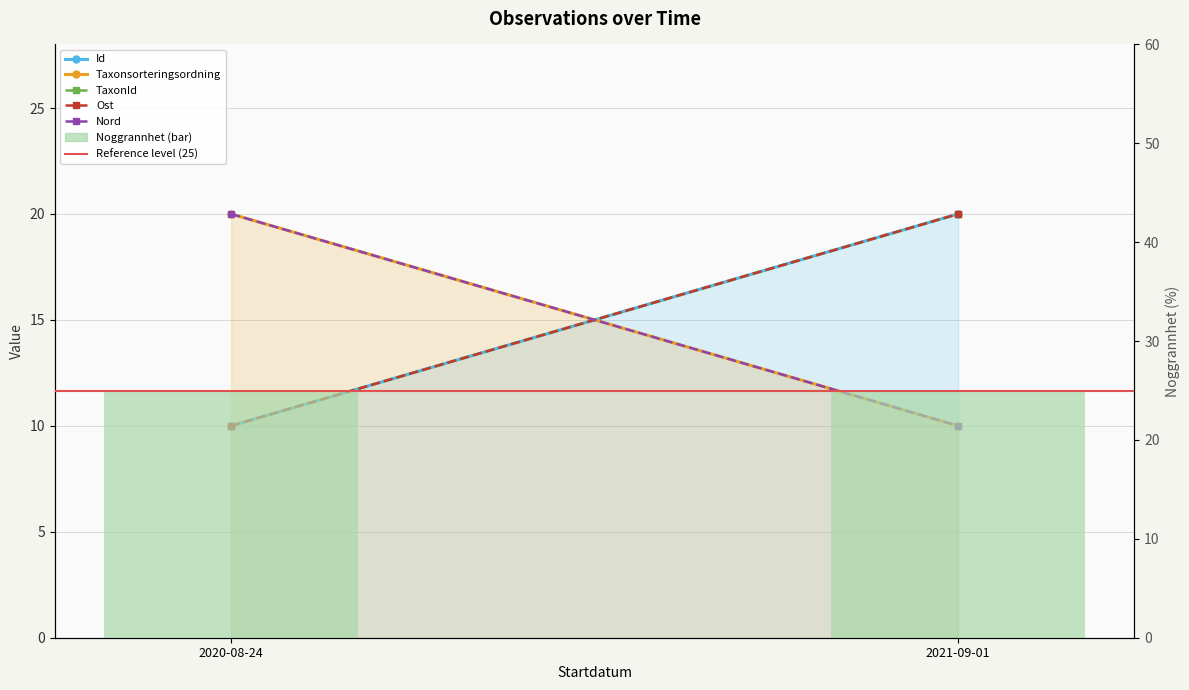

Which has a higher value, 2021-09-01 or 2020-08-24?

2021-09-01